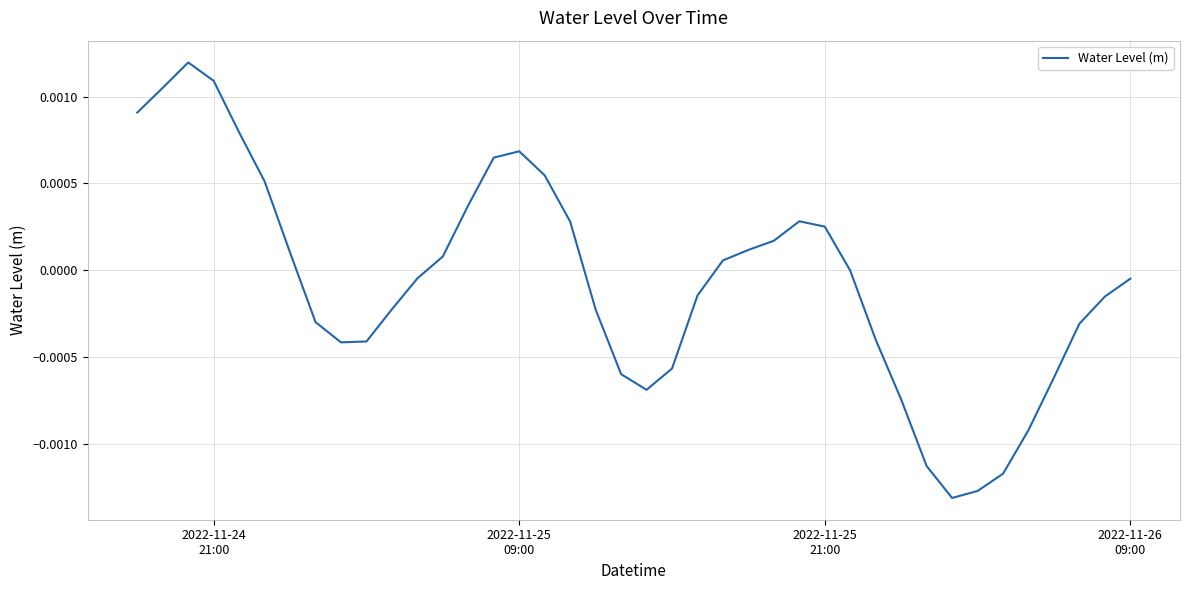

How many lines are shown in the chart?

1